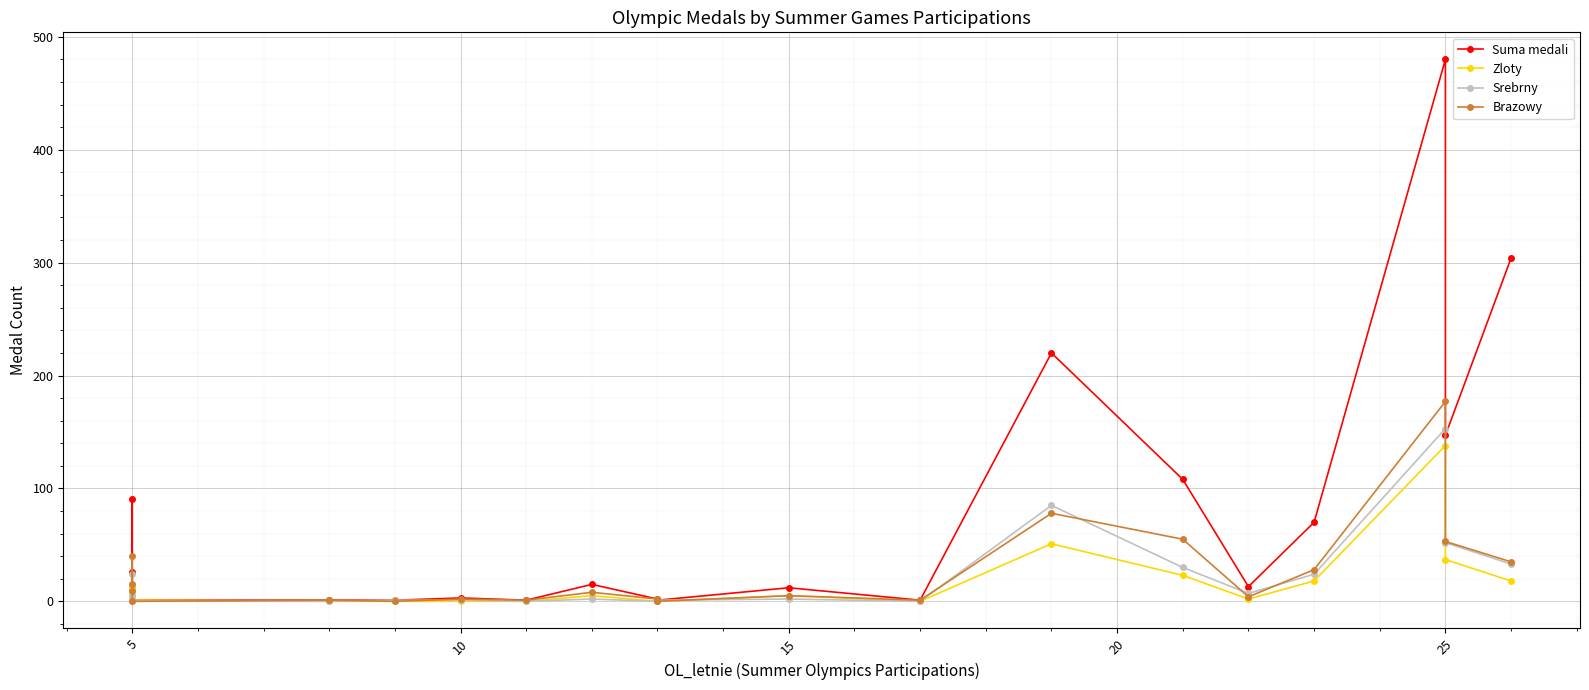

Count the number of data series in this chart.

4